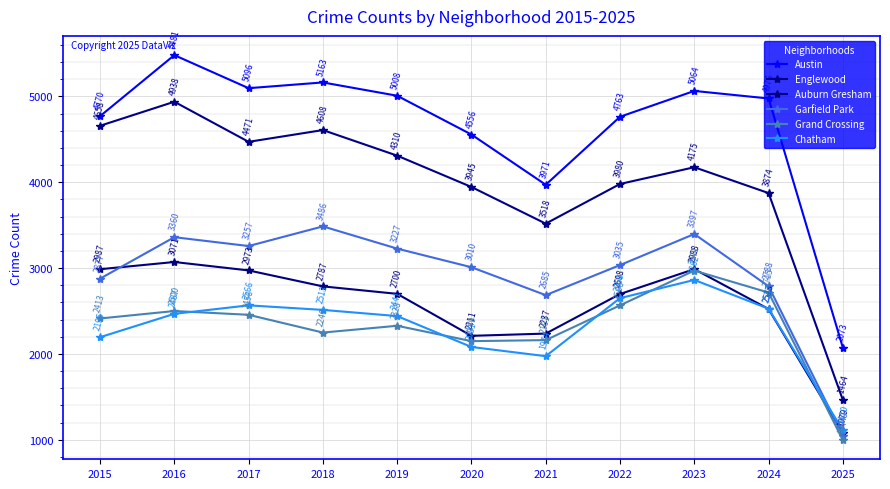

How many values in the Grand Crossing series are below 2413?

5